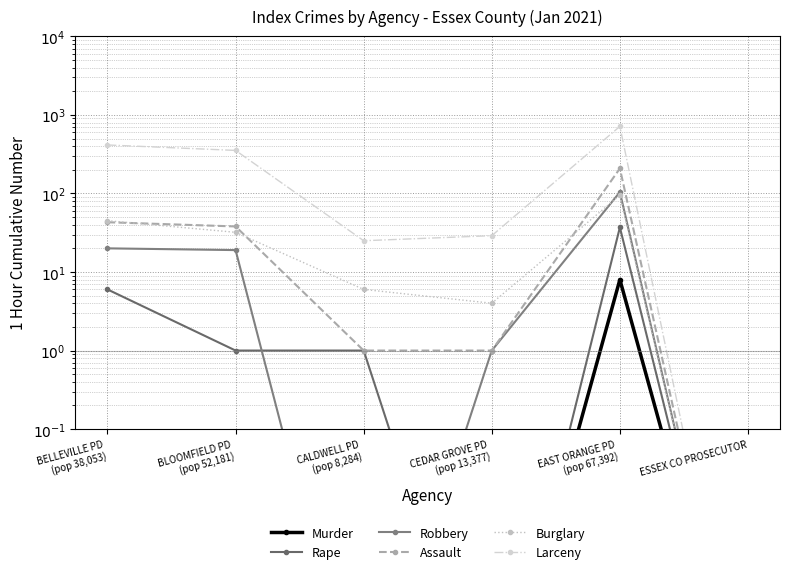

The value of Burglary at ESSEX CO PROSECUTOR is 0.0. True or false?

True